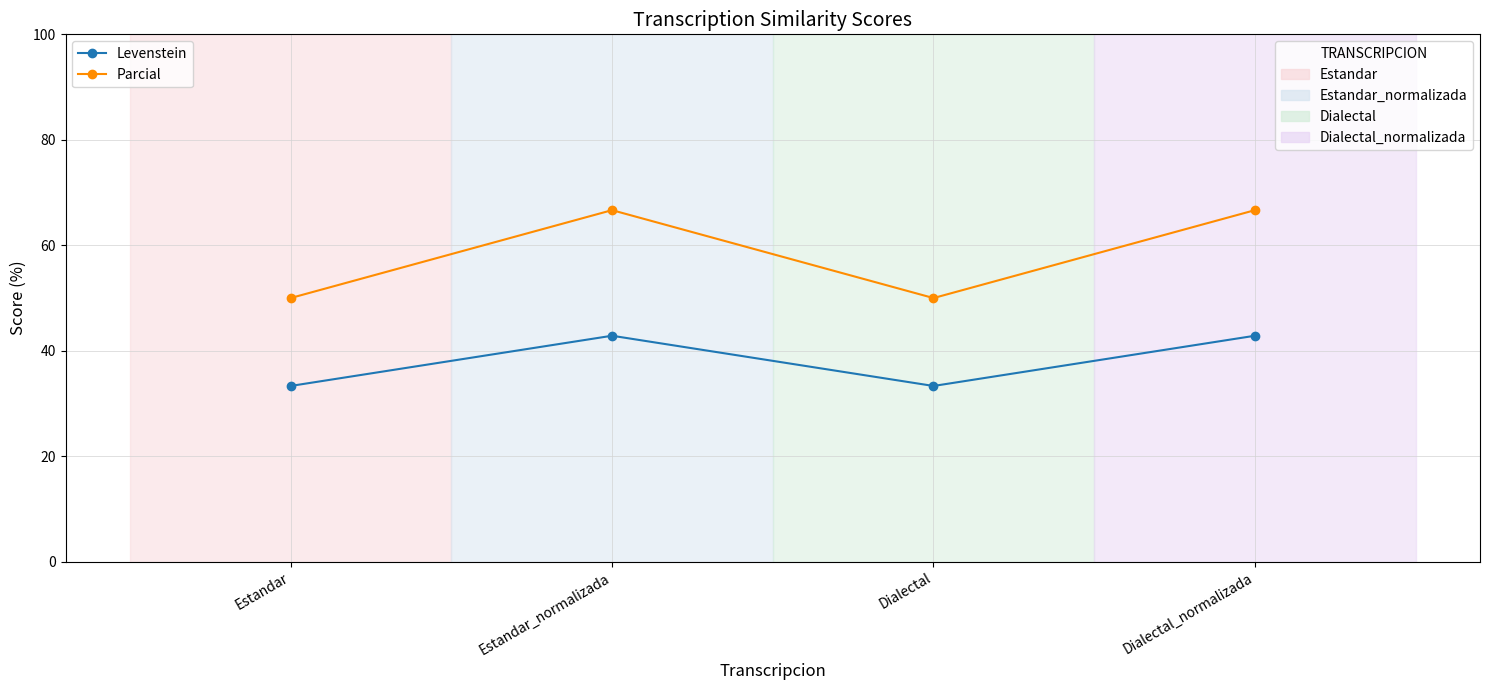

What is the difference between the highest and lowest values at Estandar_normalizada?

23.8